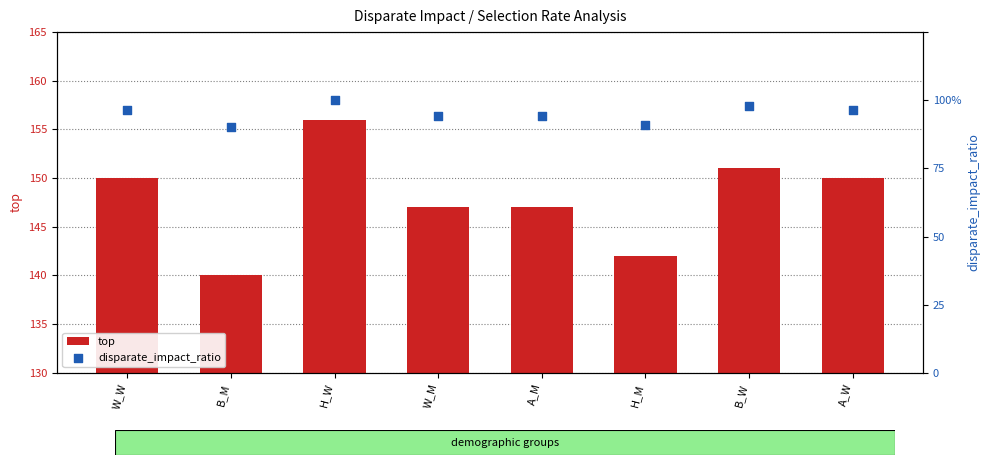

Which series reaches the maximum Y coordinate?

top